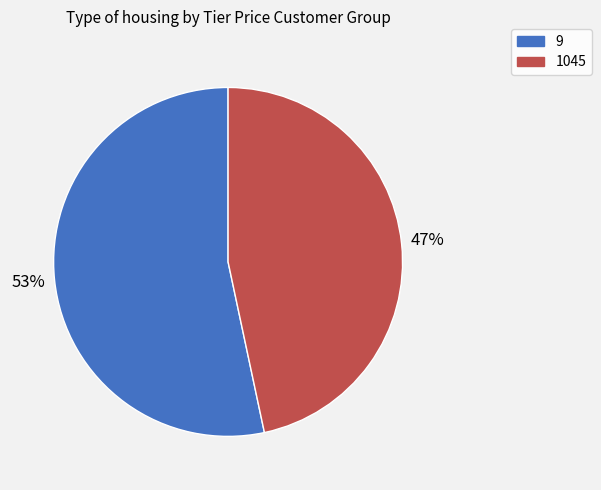

To the nearest percent, what is the combined percentage of 1045 and 9?

100%